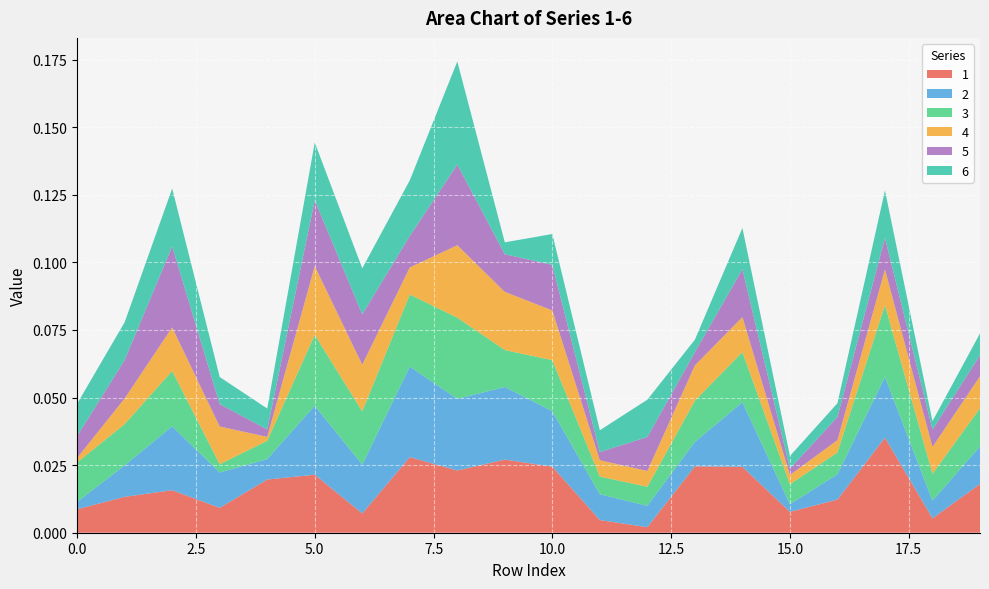

What are all the series names shown in the legend?

1, 2, 3, 4, 5, 6